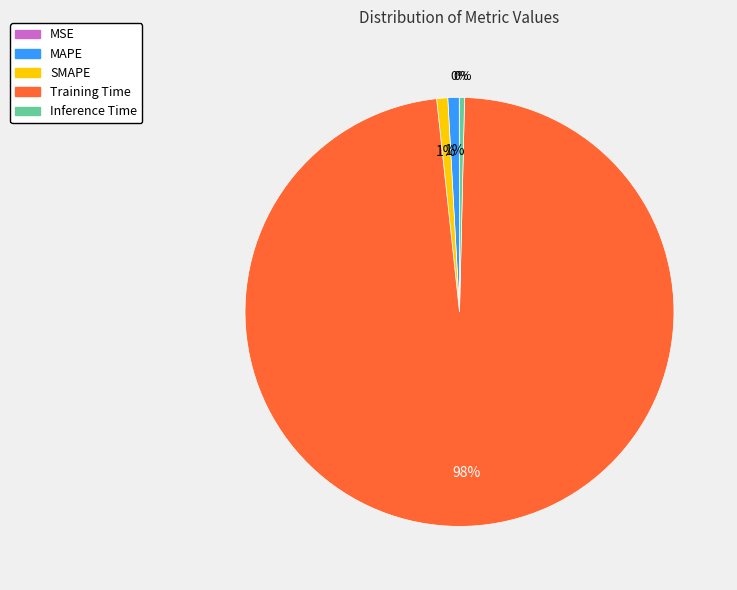

Is Training Time the majority of the pie?

Yes